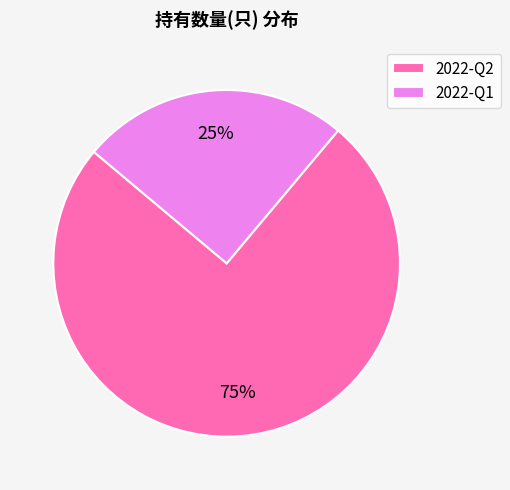

Is it true that 2022-Q1 is 25% of the pie?

True